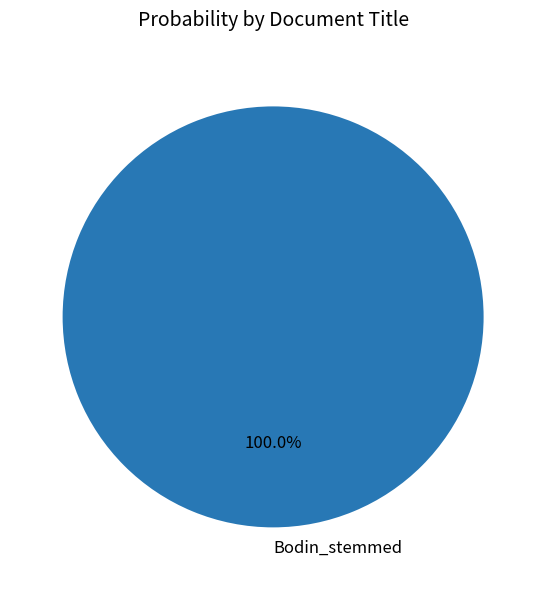

Rank the categories by value from highest to lowest.

Bodin_stemmed